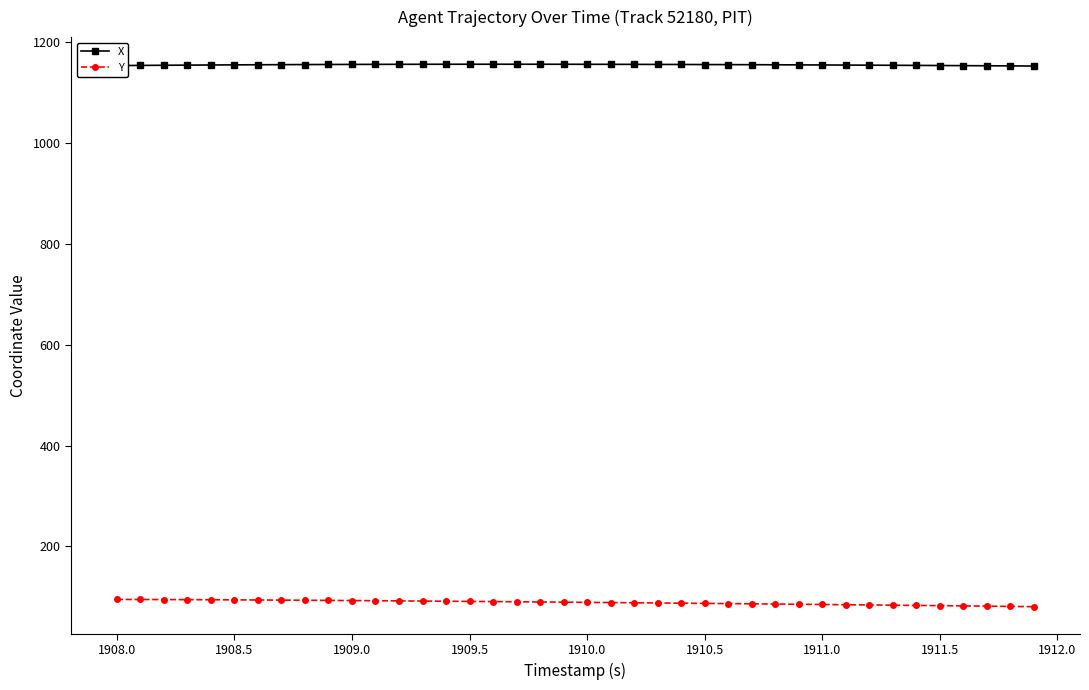

Which series has the largest total across all categories?

X